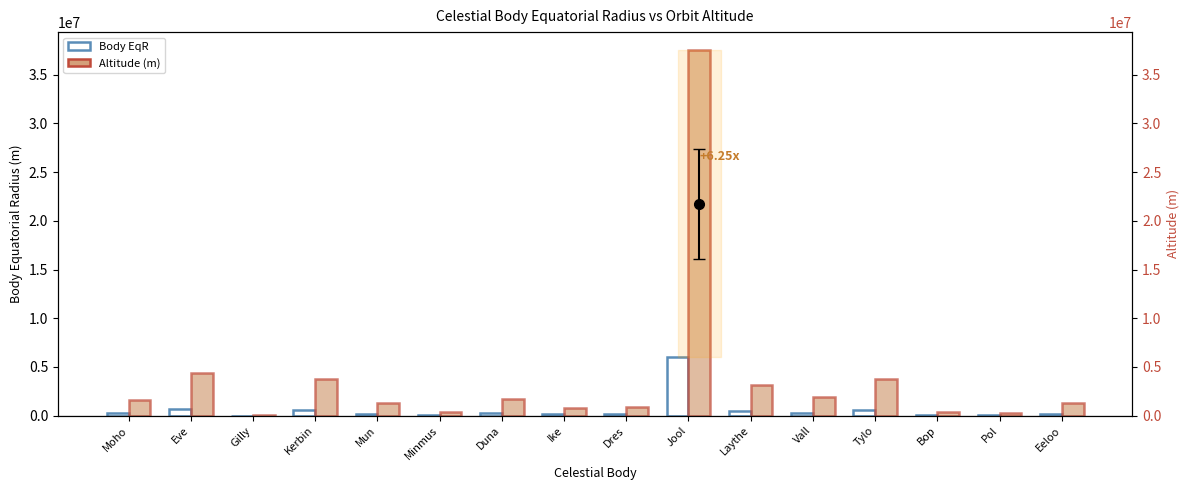

What is the average value of the Altitude (m) series?

3942031